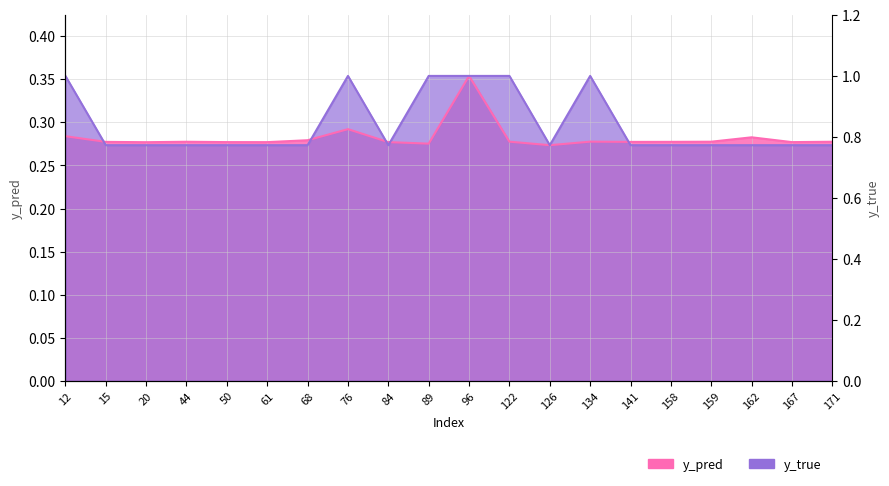

Rank the categories by y_pred value from highest to lowest.

96, 76, 12, 162, 68, 134, 122, 159, 171, 44, 158, 15, 141, 50, 84, 167, 61, 20, 89, 126